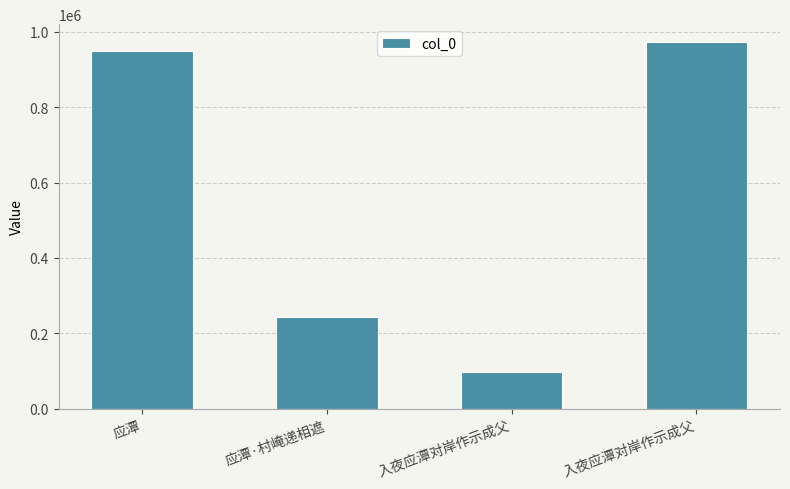

List the labels in order of value, smallest first.

入夜应潭对岸作示成父, 应潭·村崦递相遮, 应潭, 入夜应潭对岸作示成父